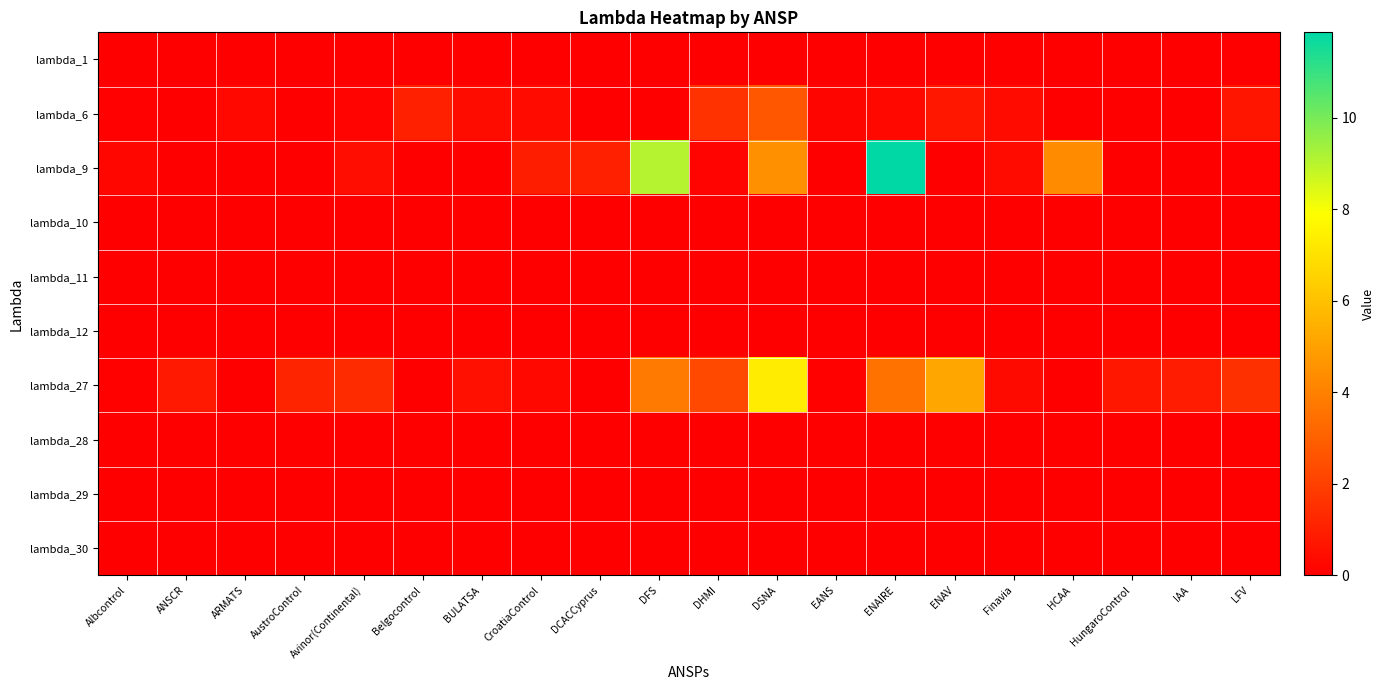

List the series in order of their peak value, lowest first.

lambda_1, lambda_10, lambda_11, lambda_12, lambda_28, lambda_29, lambda_30, lambda_6, lambda_27, lambda_9